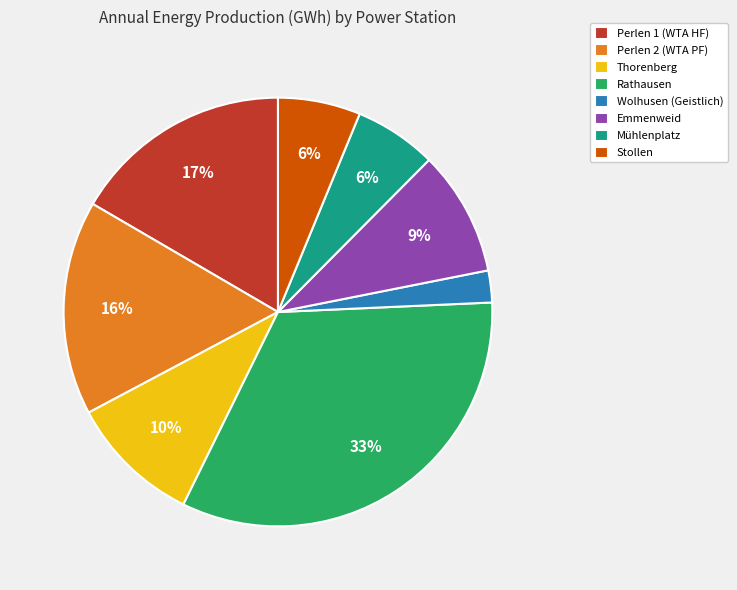

Is Perlen 1 (WTA HF) the majority of the pie?

No